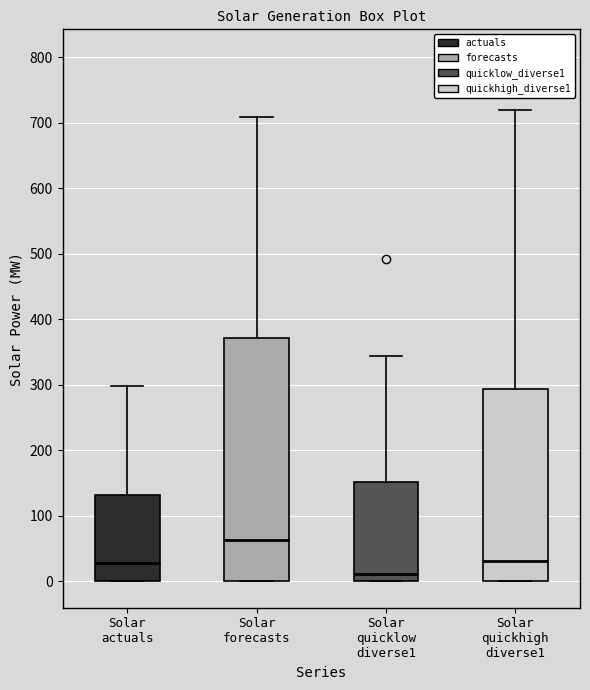

Comparing the boxes themselves (not the whiskers), which one is the tallest?

Solar forecasts